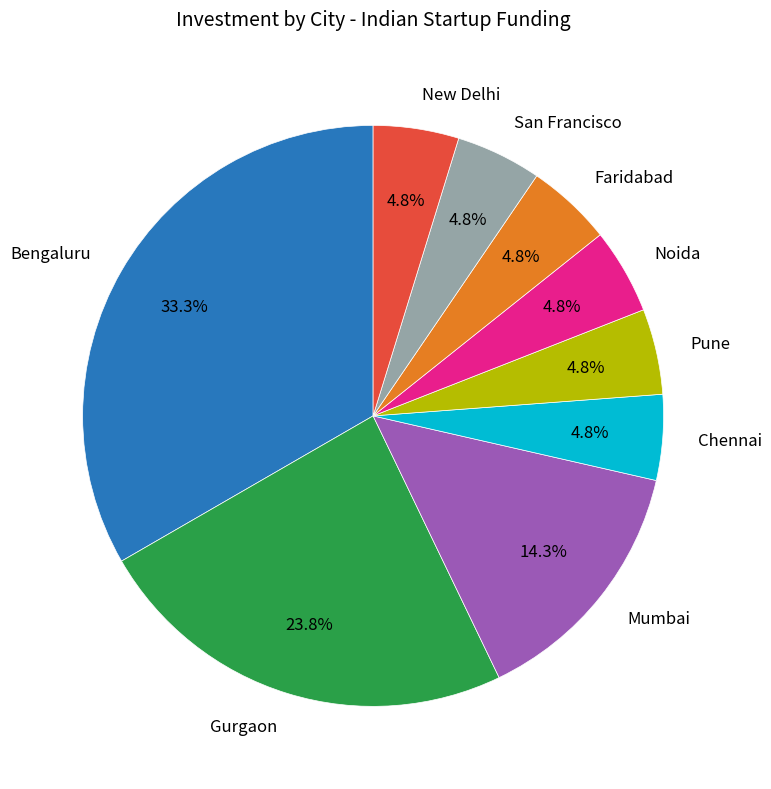

Is Noida the majority of the pie?

No